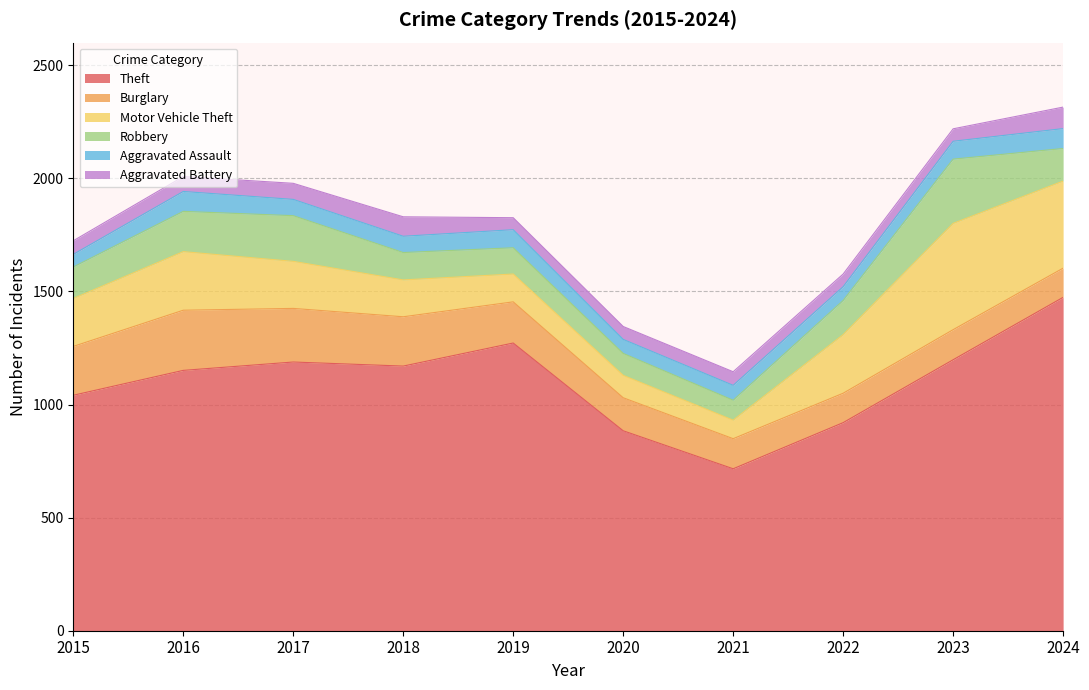

How many series are shown in this chart?

6